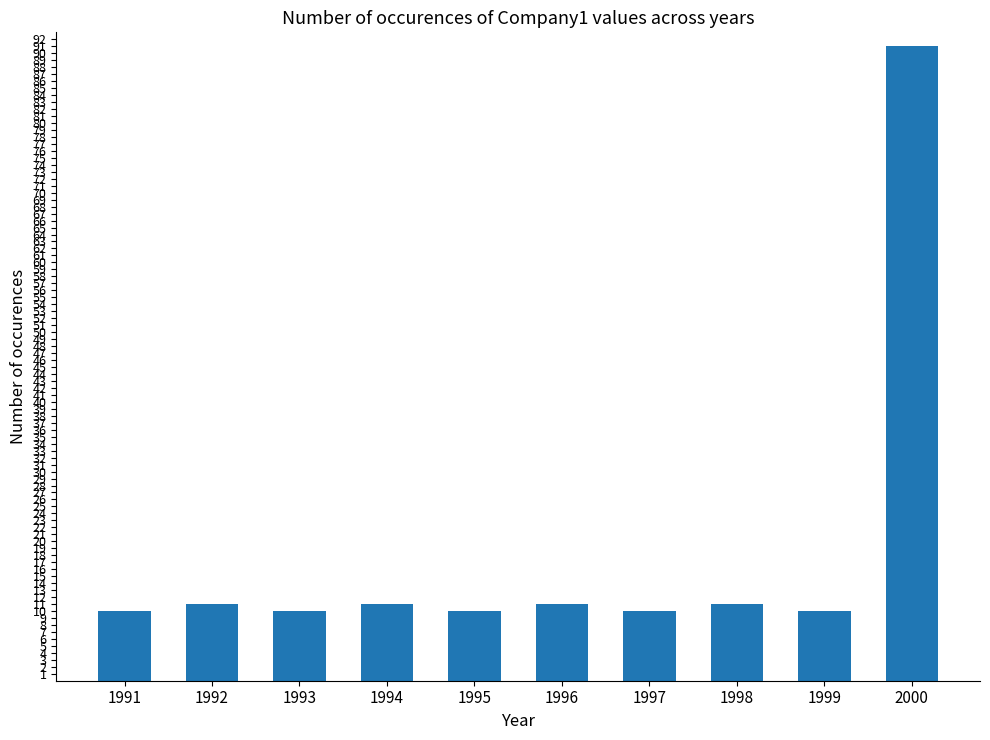

The chart shows a value of 16 at 1992. True or false?

False